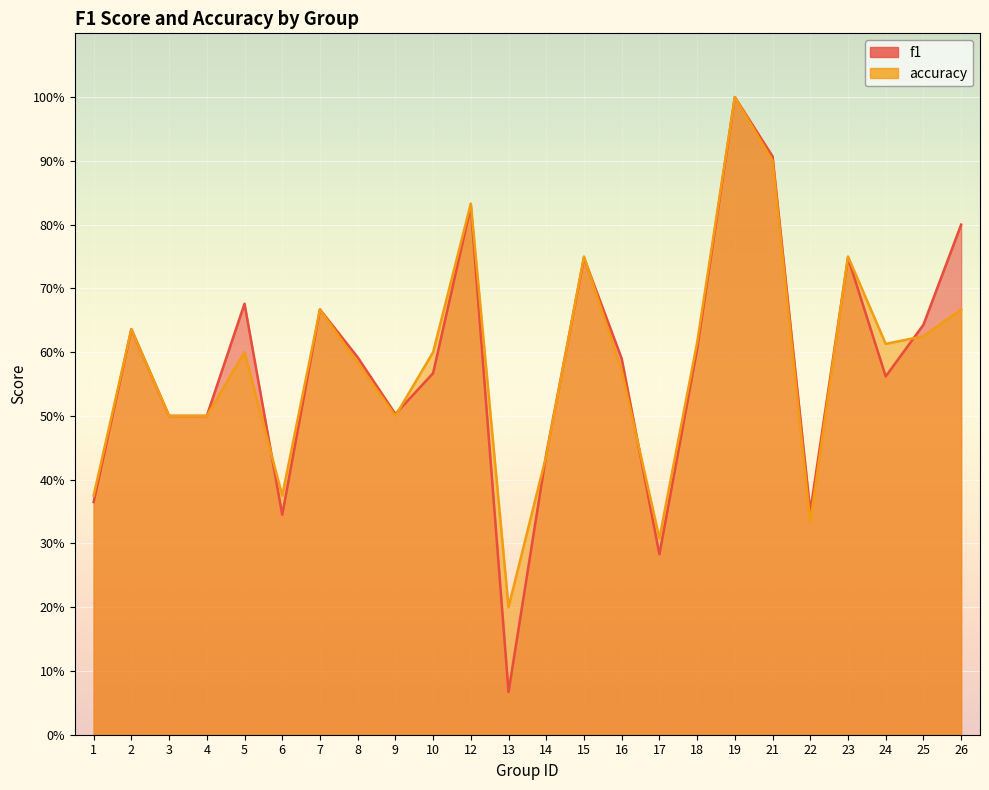

Read the f1 value at 24.

0.6